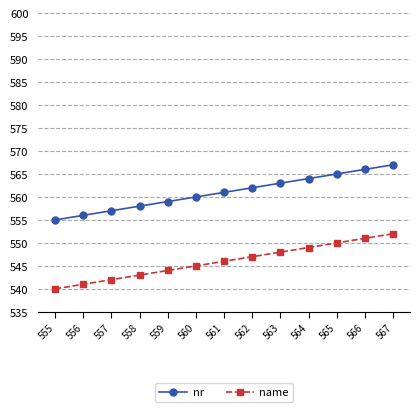

What is the value of the name point at the 8th from the left?

547